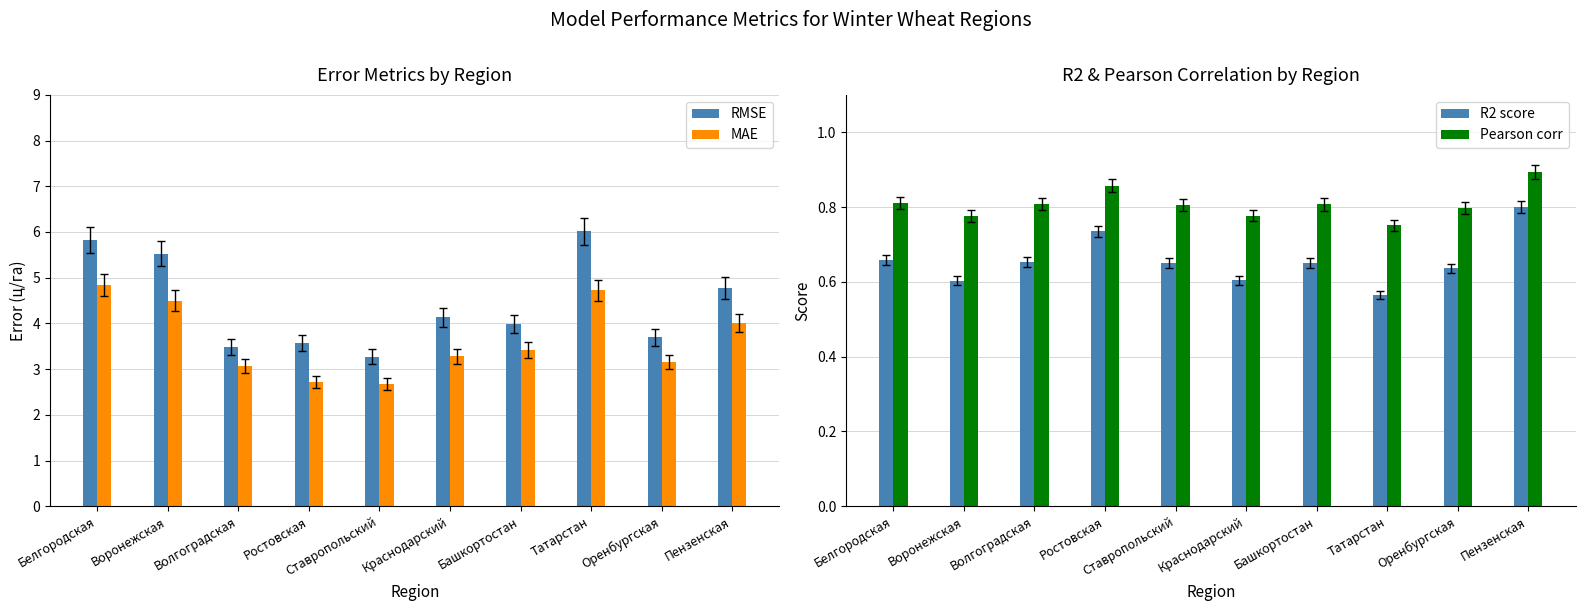

At which label does Pearson corr reach its peak?

Пензенская